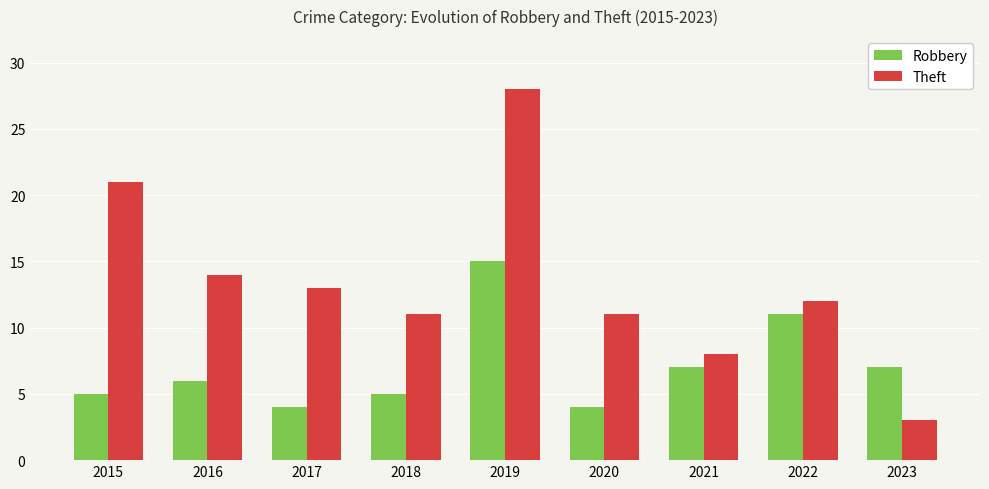

At which category does the chart reach its minimum across all series?

2023